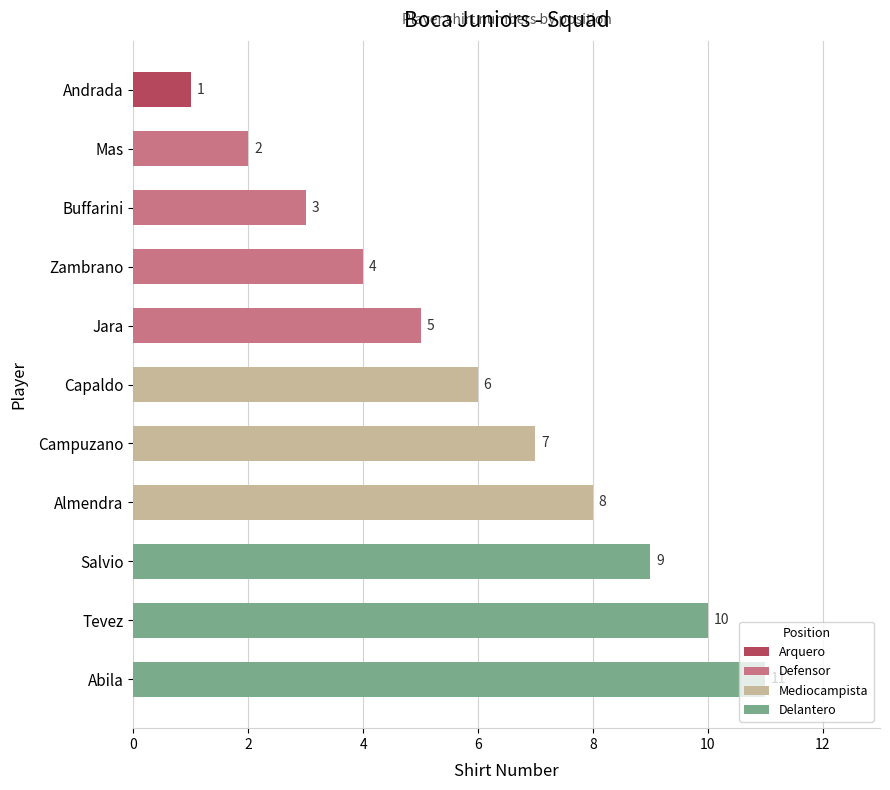

How many values are between 3 and 9?

7